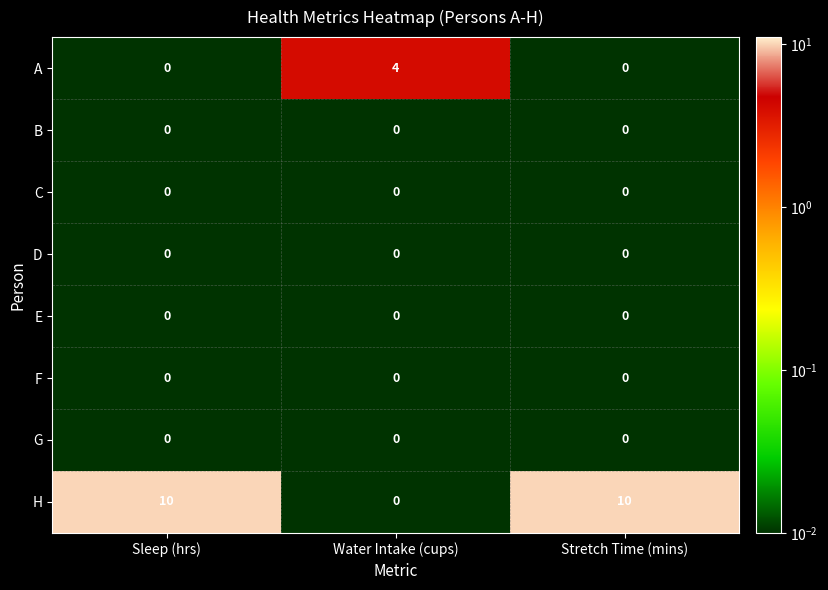

Is it true that D equals 0 at Stretch Time (mins)?

True